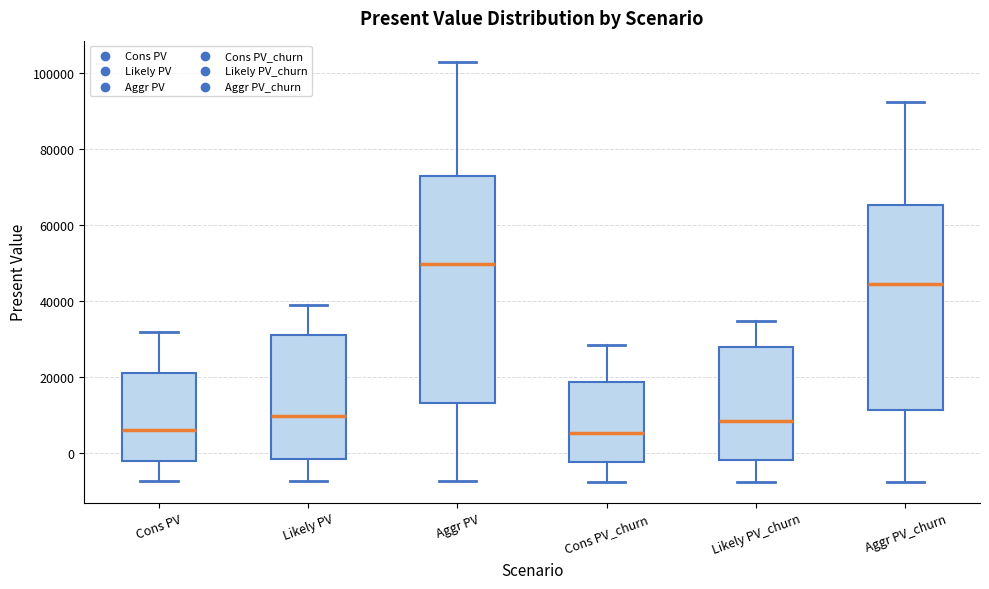

Reading left to right, transcribe this box plot: for each box, give where its median line is, the range the box spans, and where its two whiskers end, as read against the y-axis. The values are not printed on the chart, so give them approximately, as read against the axis.

Cons PV: median 6000, box -2000 to 22000, whiskers -8000 to 32000
Likely PV: median 10000, box -2000 to 32000, whiskers -8000 to 38000
Aggr PV: median 50000, box 14000 to 74000, whiskers -8000 to 102000
Cons PV_churn: median 6000, box -2000 to 18000, whiskers -8000 to 28000
Likely PV_churn: median 8000, box -2000 to 28000, whiskers -8000 to 34000
Aggr PV_churn: median 44000, box 12000 to 66000, whiskers -8000 to 92000